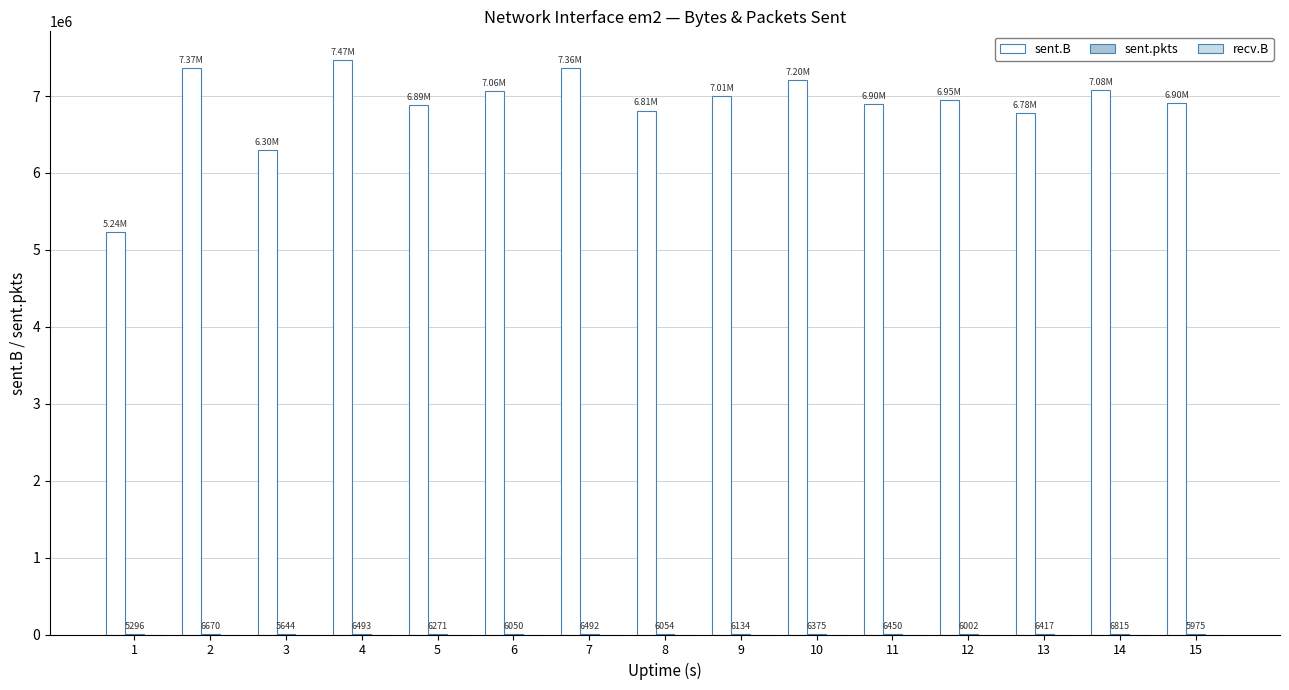

How many distinct data groups are displayed?

2